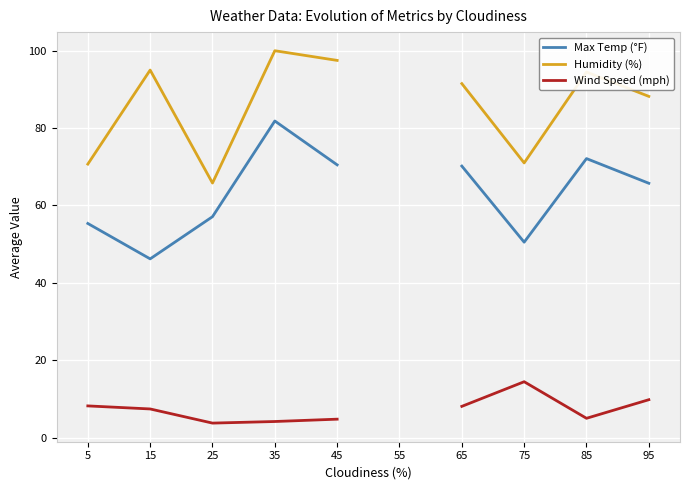

Is this an area chart (filled region under the line)?

No